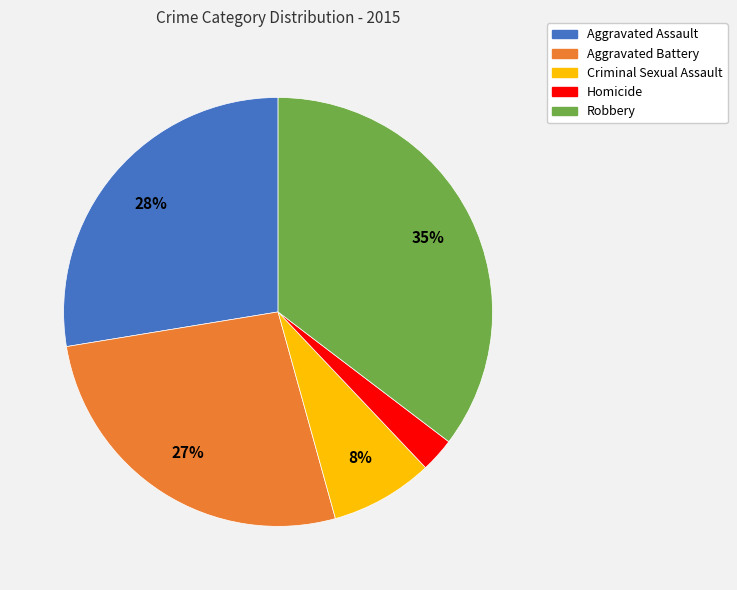

To the nearest percent, what percentage of the pie is Aggravated Assault?

28%